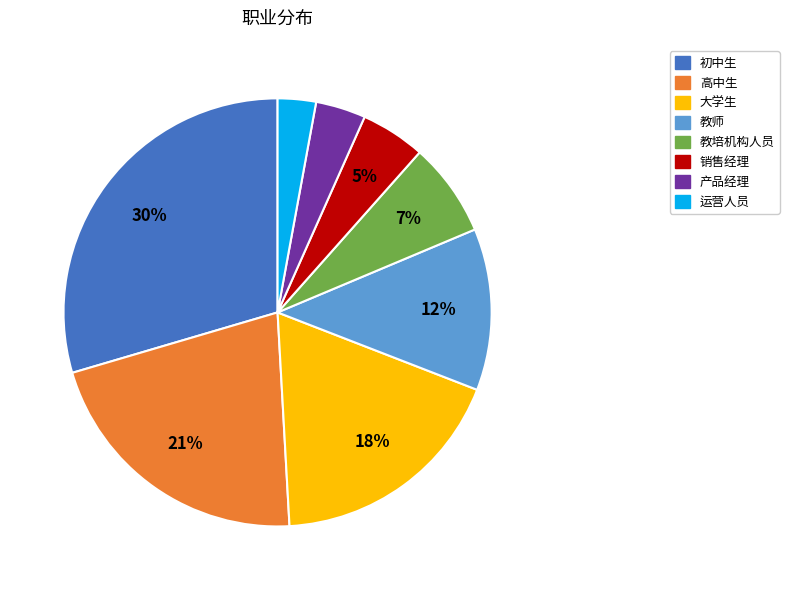

Do 初中生 and 运营人员 together represent more than half of the pie?

No